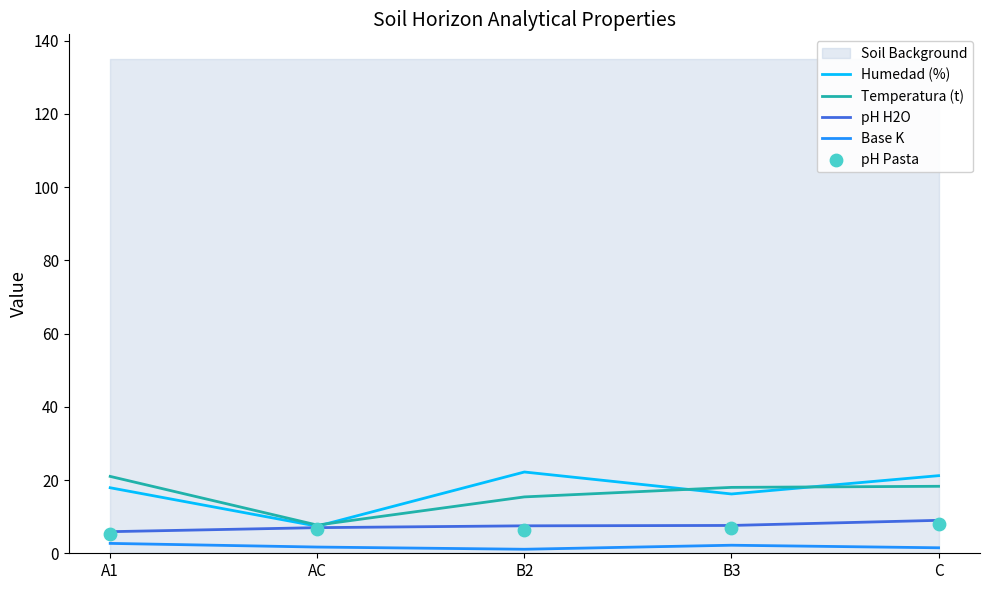

Which series reaches the maximum Y coordinate?

Humedad (%)